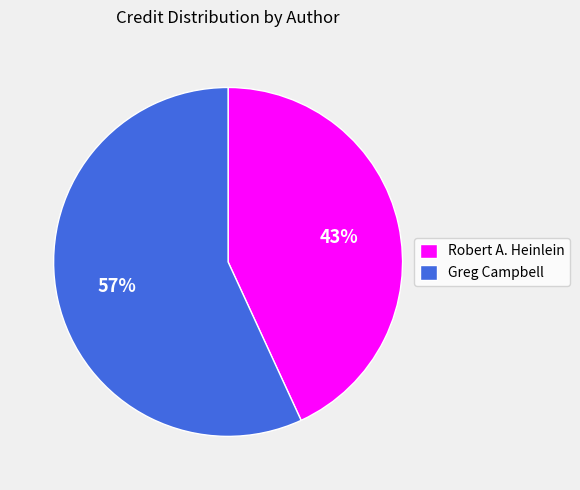

Between Greg Campbell and Robert A. Heinlein, which is larger?

Greg Campbell